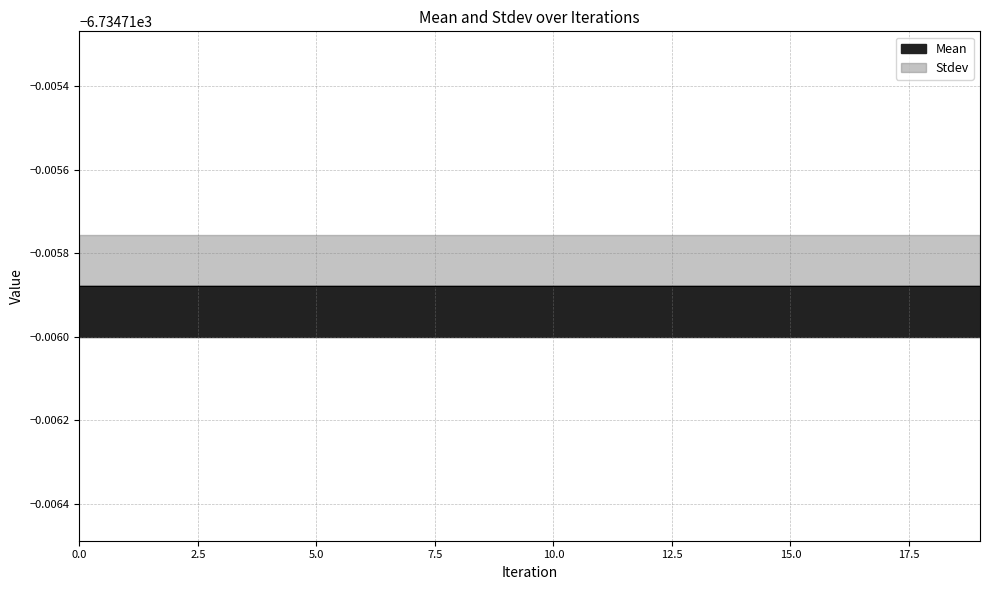

What is the value of the Mean point at the 4th from the left?

-6734.7